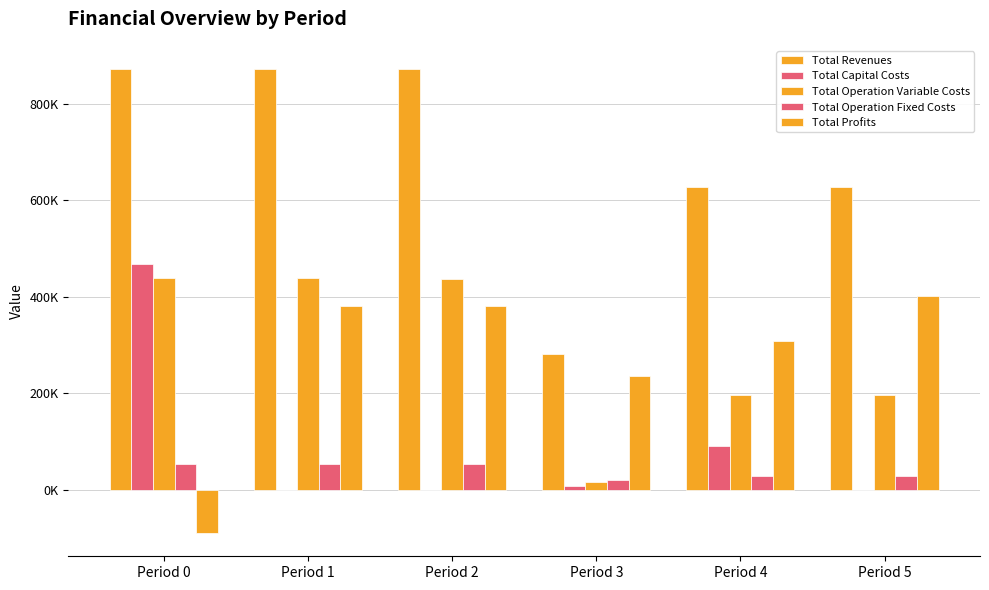

Rank the categories by Total Profits value from highest to lowest.

Period 5, Period 2, Period 1, Period 4, Period 3, Period 0